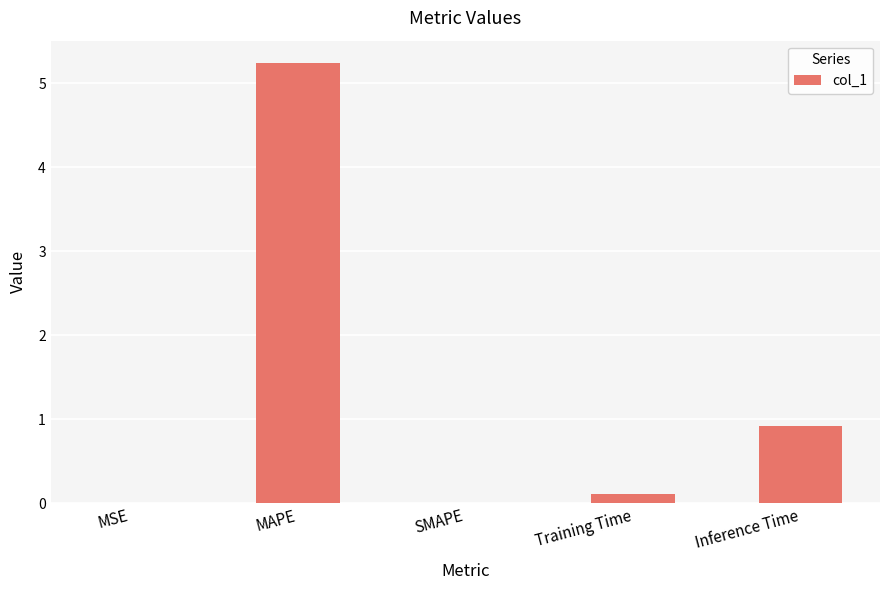

What is the average value?

1.3